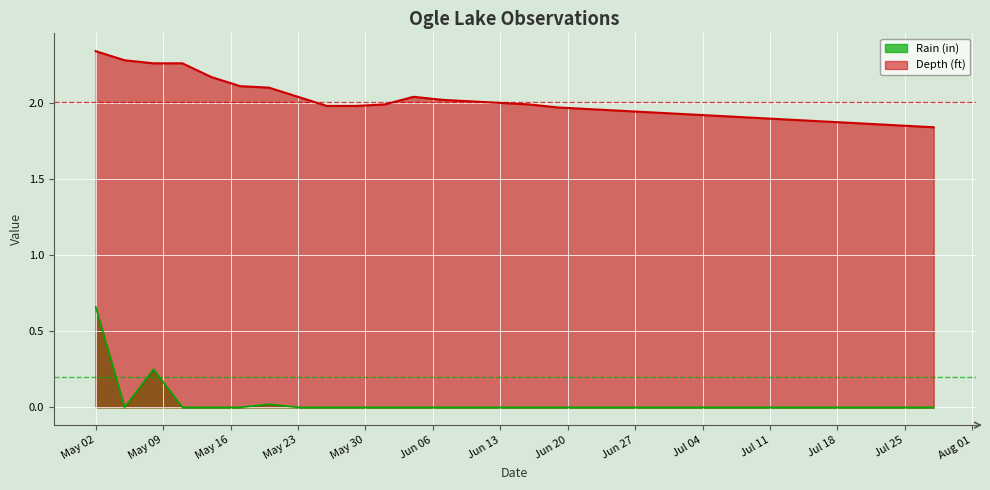

Which series has the largest range (max minus min)?

Rain (in)